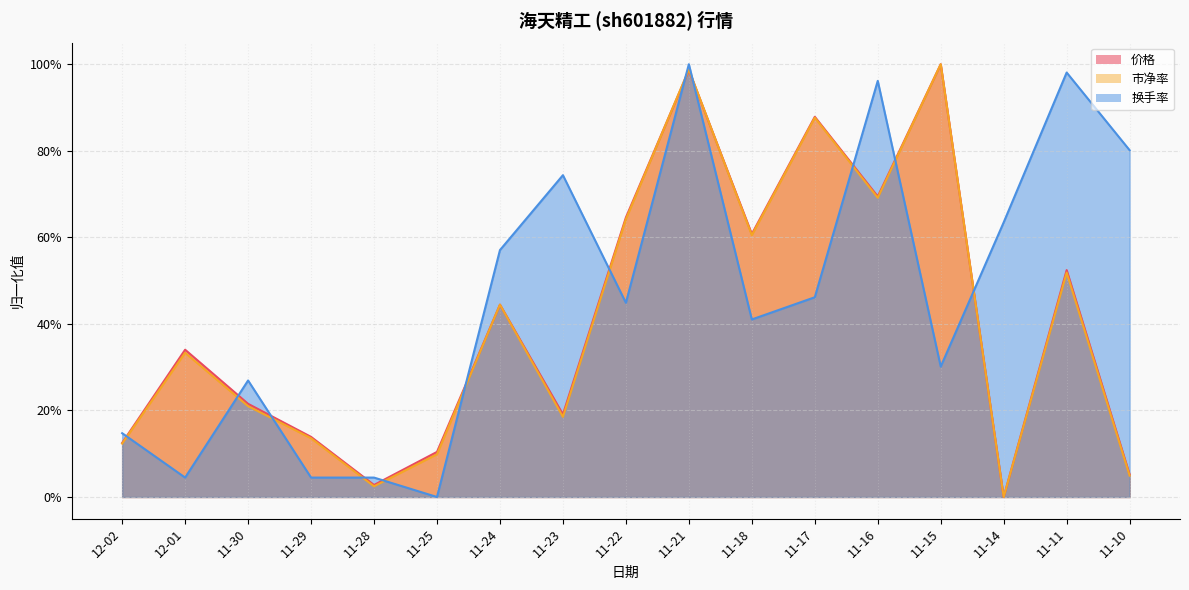

Reading left to right, list all the values displayed in this chart.

价格: 12-02=0.1	12-01=0.3	11-30=0.2	11-29=0.1	11-28=0.0	11-25=0.1	11-24=0.4	11-23=0.2	11-22=0.6	11-21=1.0	11-18=0.6	11-17=0.9	11-16=0.7	11-15=1.0	11-14=0.0	11-11=0.5	11-10=0.1
市净率: 12-02=0.1	12-01=0.3	11-30=0.2	11-29=0.1	11-28=0.0	11-25=0.1	11-24=0.4	11-23=0.2	11-22=0.6	11-21=1.0	11-18=0.6	11-17=0.9	11-16=0.7	11-15=1.0	11-14=0.0	11-11=0.5	11-10=0.0
换手率: 12-02=0.1	12-01=0.0	11-30=0.3	11-29=0.0	11-28=0.0	11-25=0.0	11-24=0.6	11-23=0.7	11-22=0.4	11-21=1.0	11-18=0.4	11-17=0.5	11-16=1.0	11-15=0.3	11-14=0.6	11-11=1.0	11-10=0.8